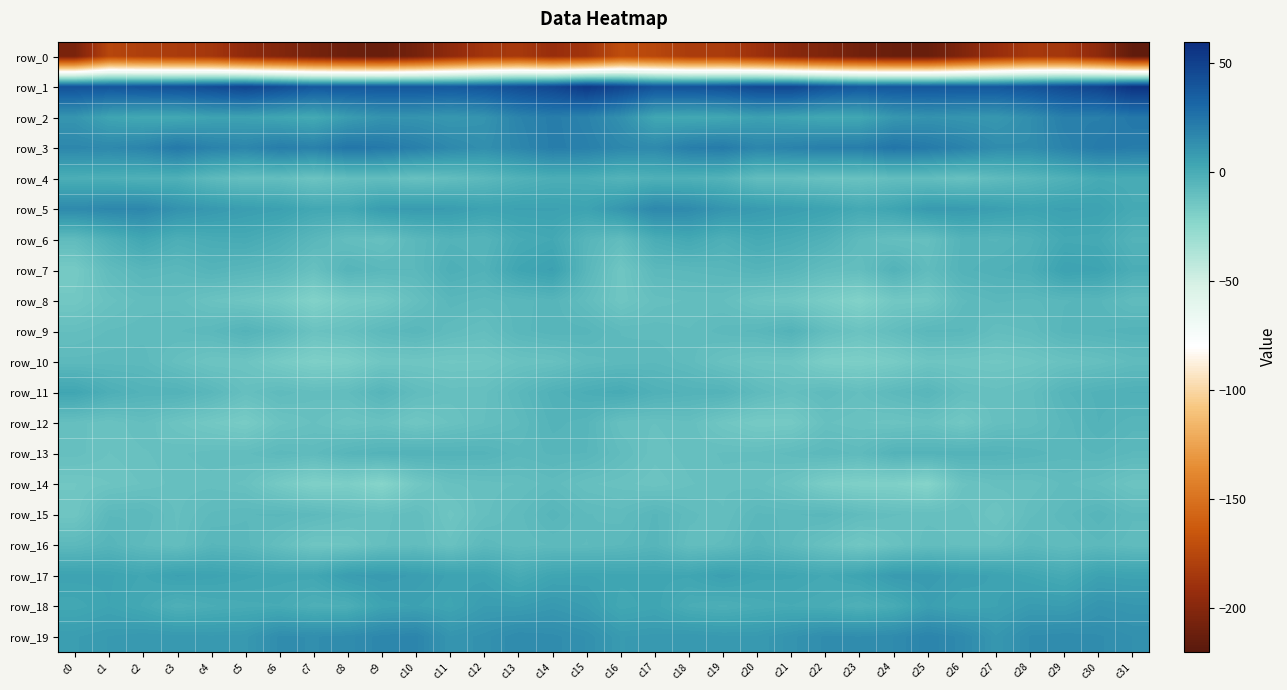

Is it true that row_7 equals -0.3 at c31?

False